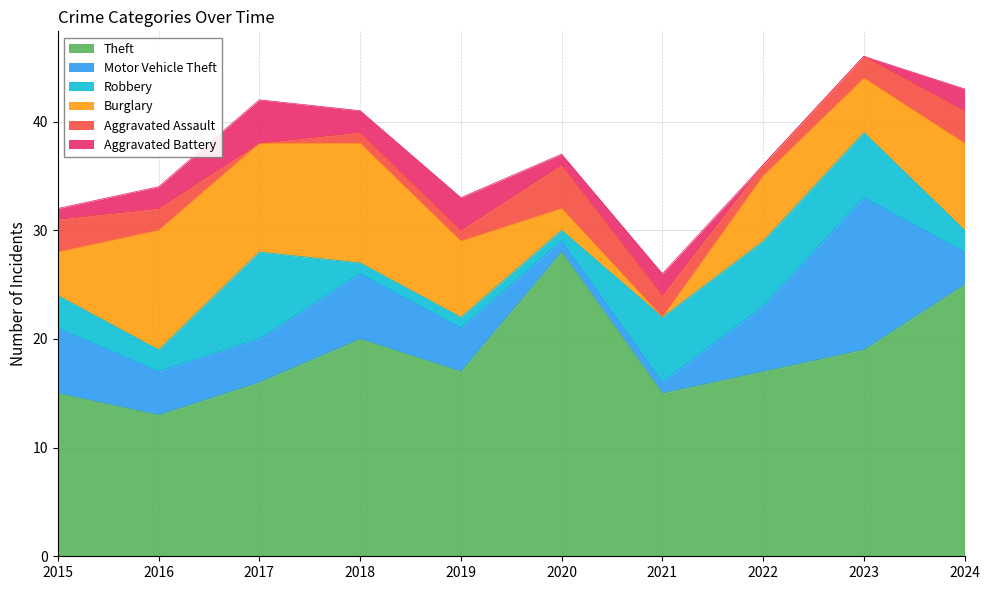

List the series in order of their peak value, lowest first.

Aggravated Assault, Aggravated Battery, Robbery, Burglary, Motor Vehicle Theft, Theft